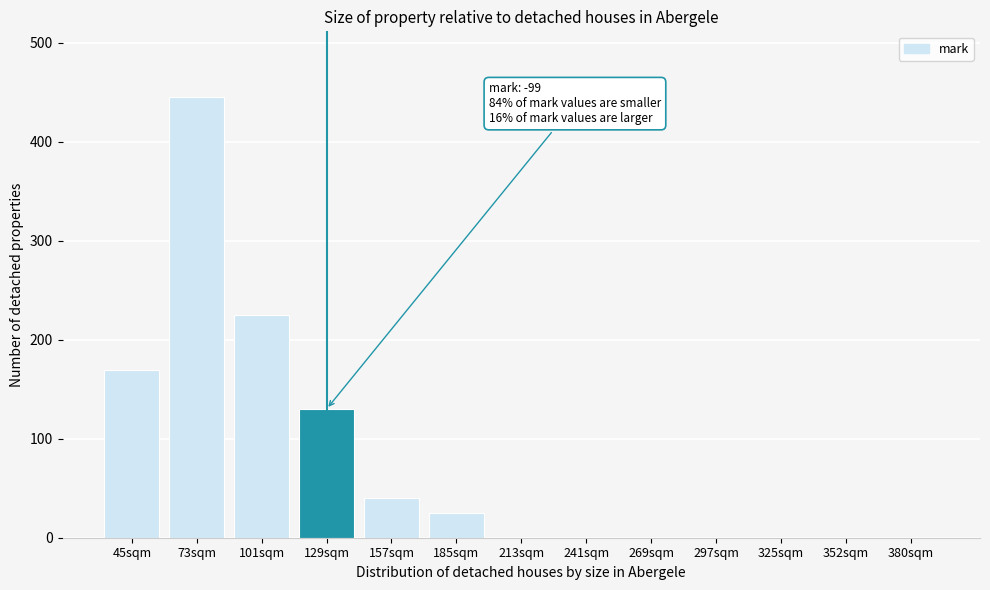

Reading left to right, what are all the values shown in this chart?

45sqm=170	73sqm=445	101sqm=225	129sqm=130	157sqm=40	185sqm=25	213sqm=0	241sqm=0	269sqm=0	297sqm=0	325sqm=0	352sqm=0	380sqm=0